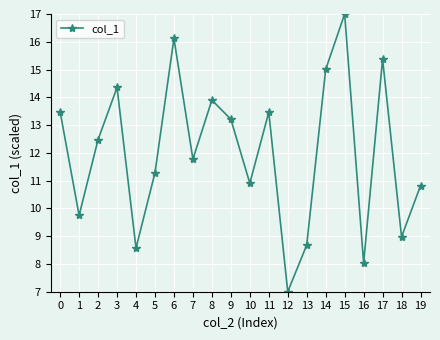

Which has a higher value, 14 or 16?

14